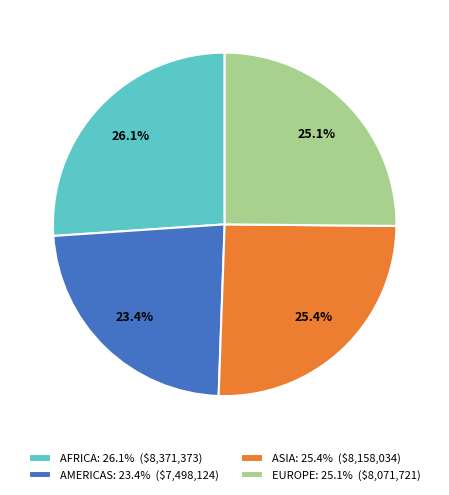

Does any single category account for the majority?

No